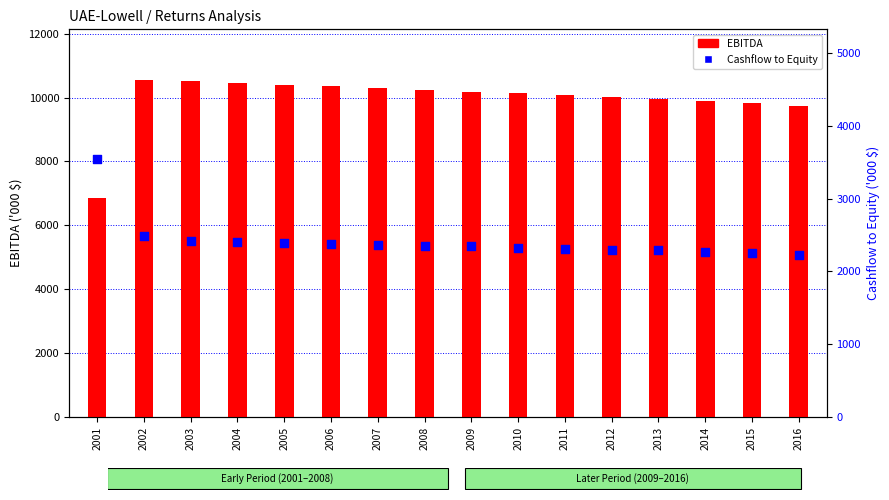

Is the value of Cashflow to Equity at 2005 greater than the value of EBITDA at 2015?

No